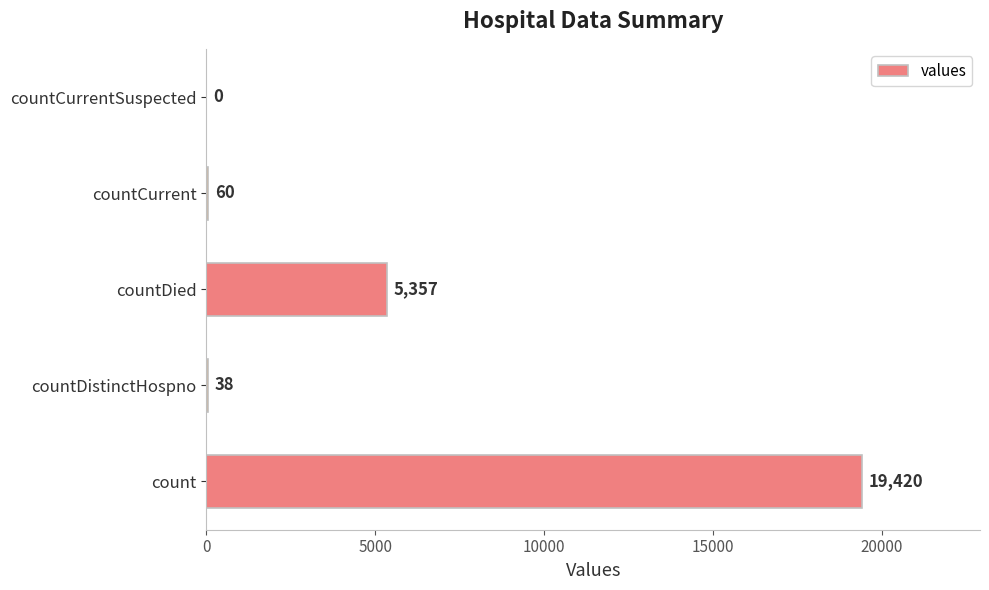

True or false: the data shows 60 at countCurrent.

True